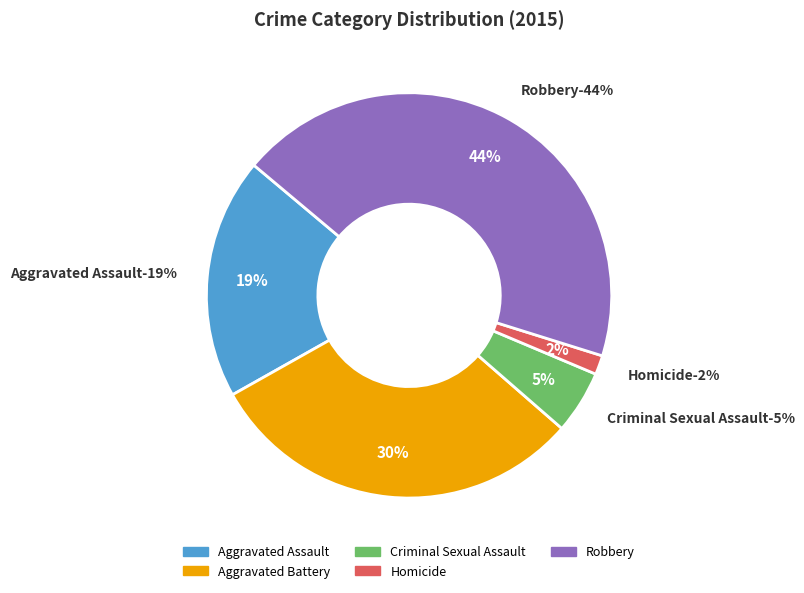

What portion of the pie excludes Aggravated Battery?

69.6%